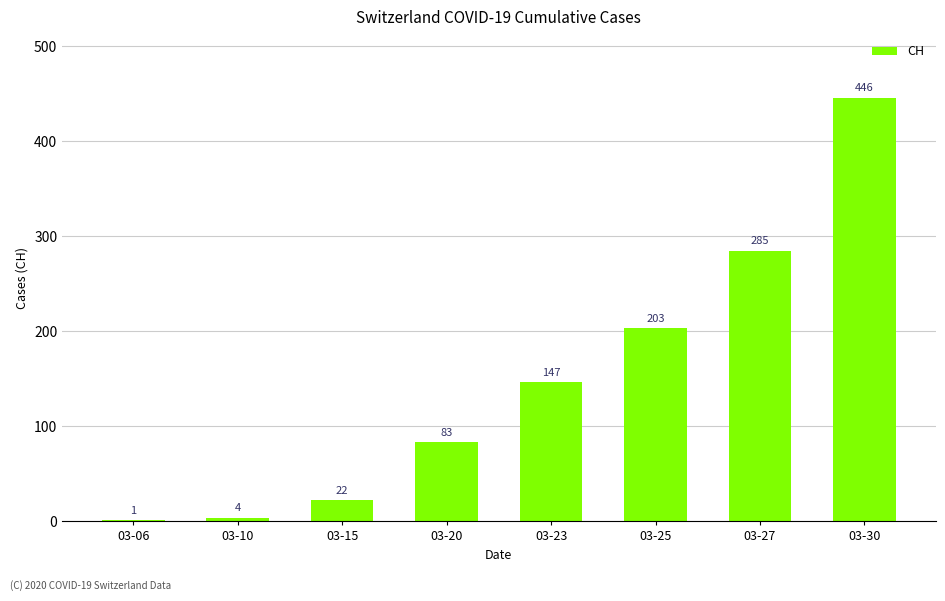

What is the change in value from 03-20 to 03-30?

+363